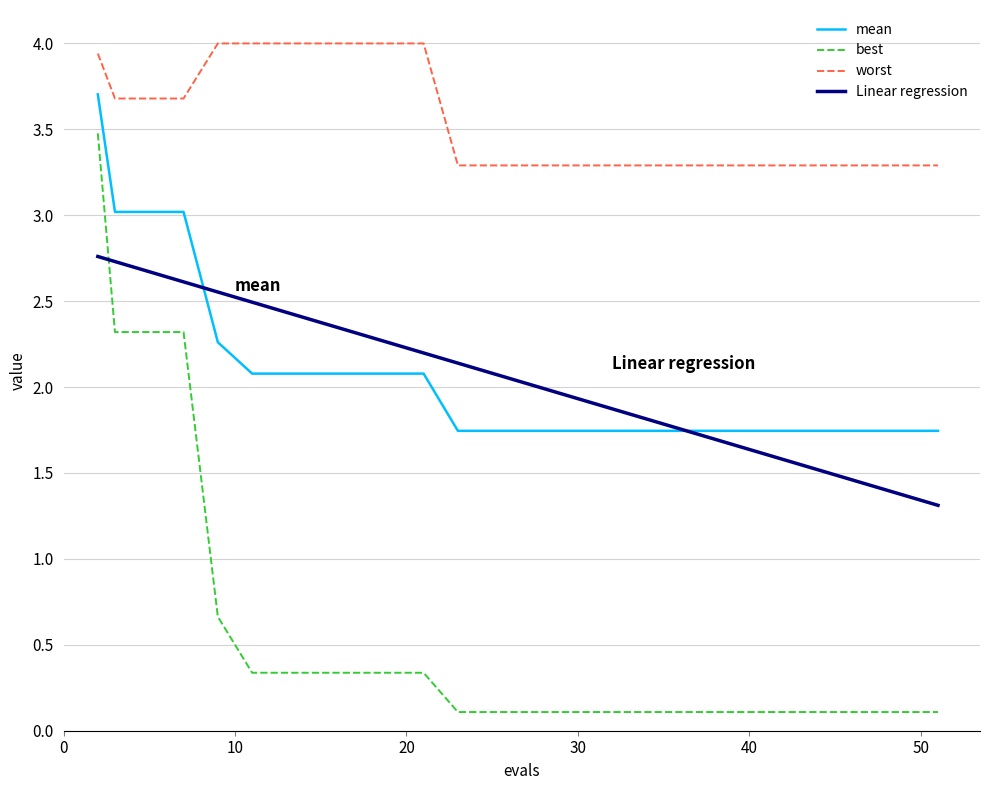

True or false: best and mean cross at least once.

False